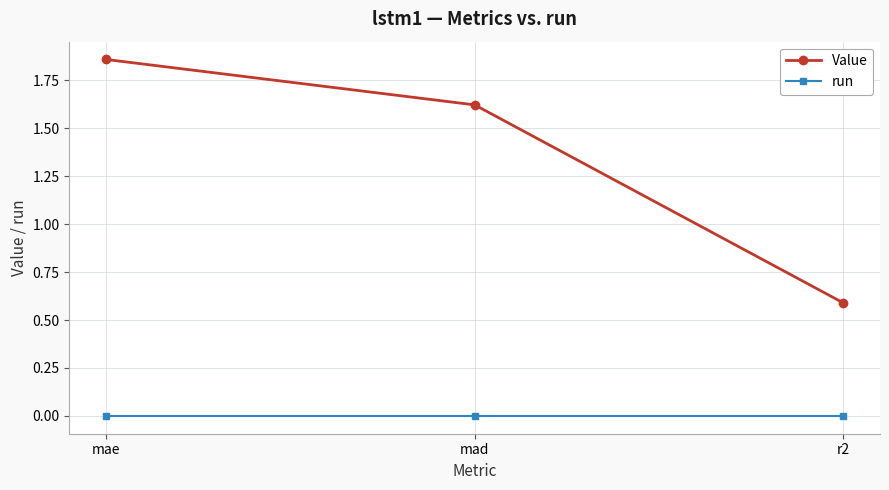

How many data points in Value are above 1?

2